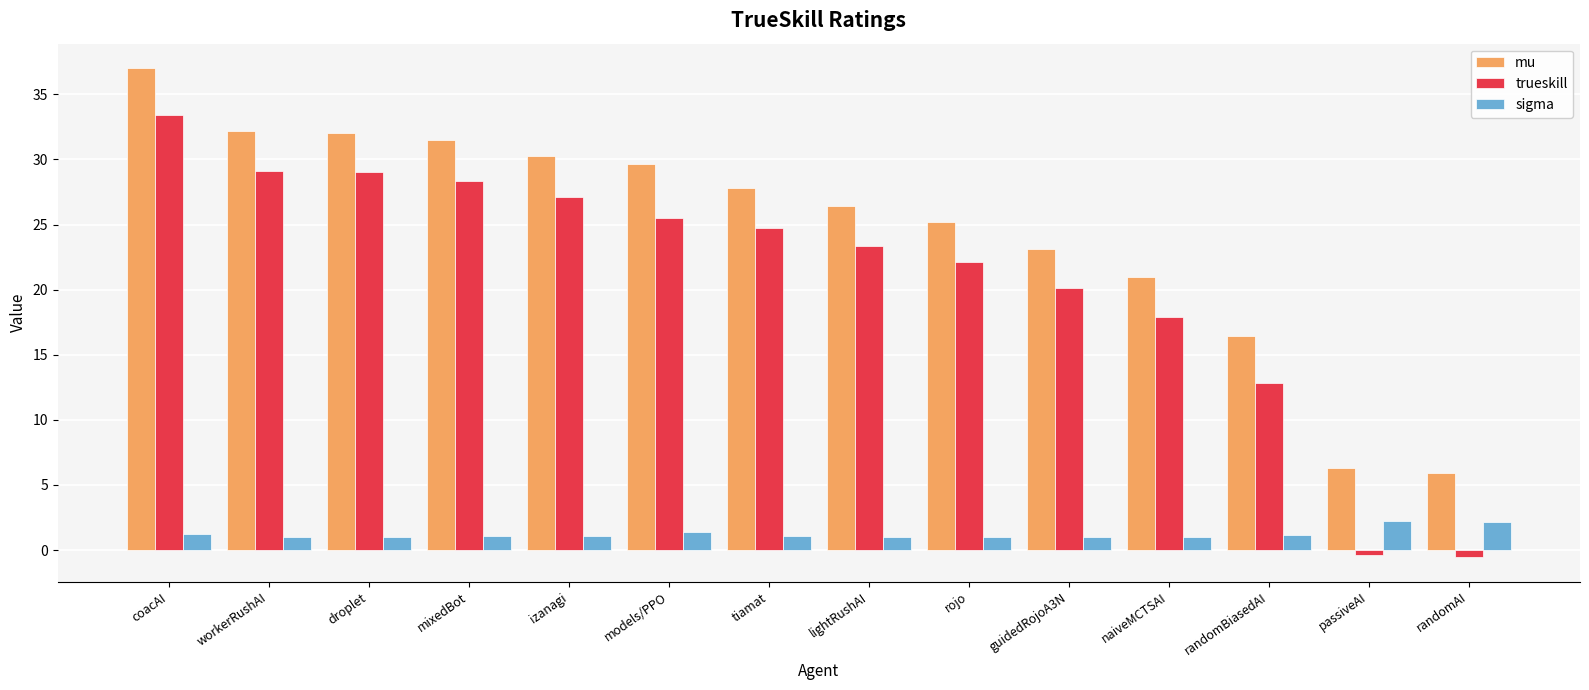

What is the sum of all mu values?

344.8